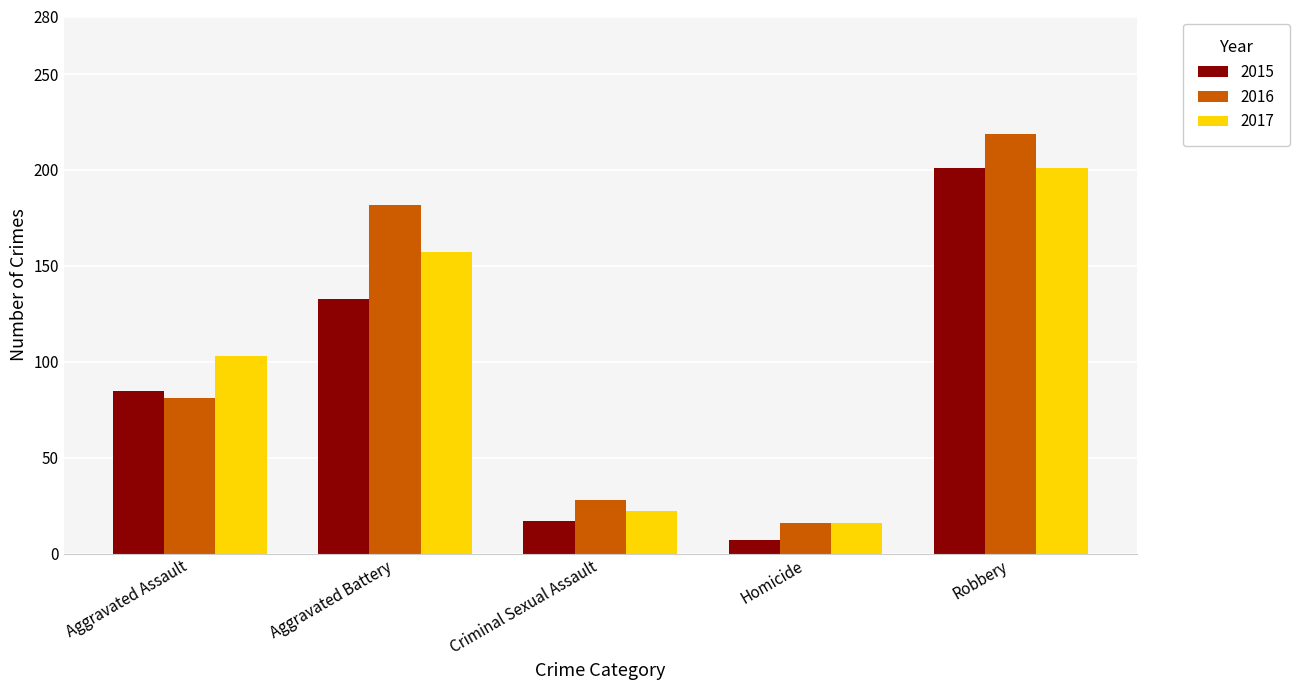

Reading left to right, what are all the values shown in this chart?

2015: 85	133	17	7	201
2016: 81	182	28	16	219
2017: 103	157	22	16	201